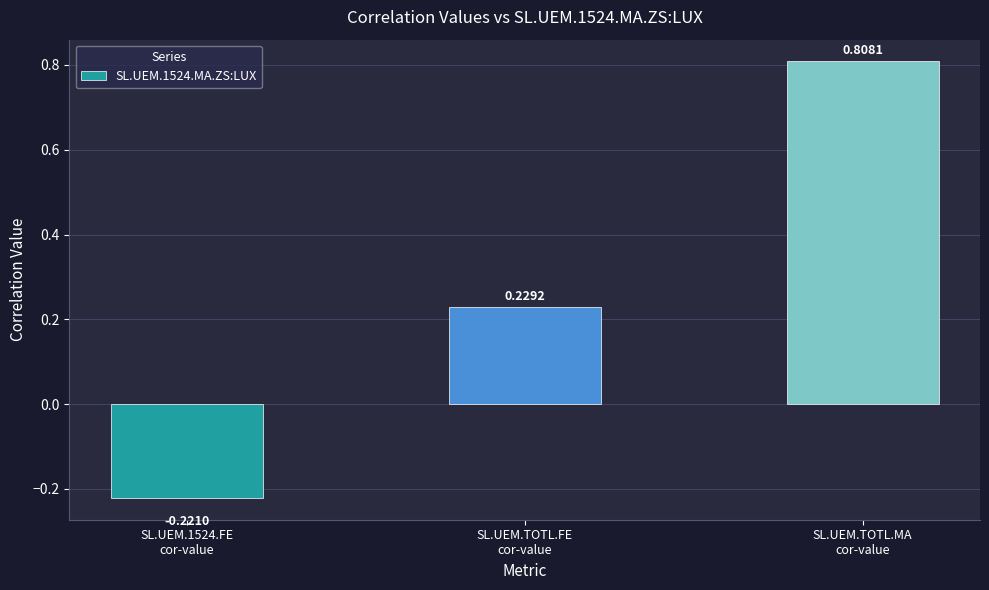

What is the difference between the maximum and minimum values?

1.0